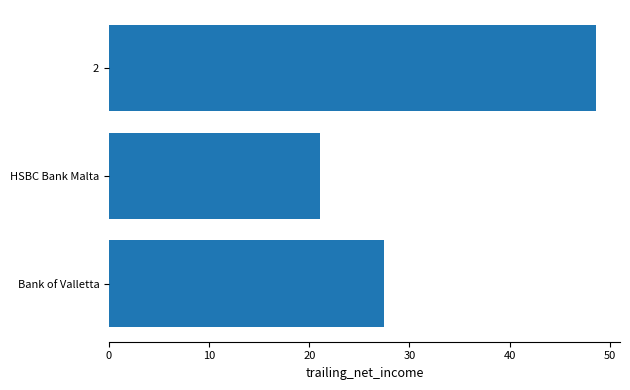

Reading bottom to top, extract all data points from this chart.

Bank of Valletta=27.5	HSBC Bank Malta=21.1	2=48.6